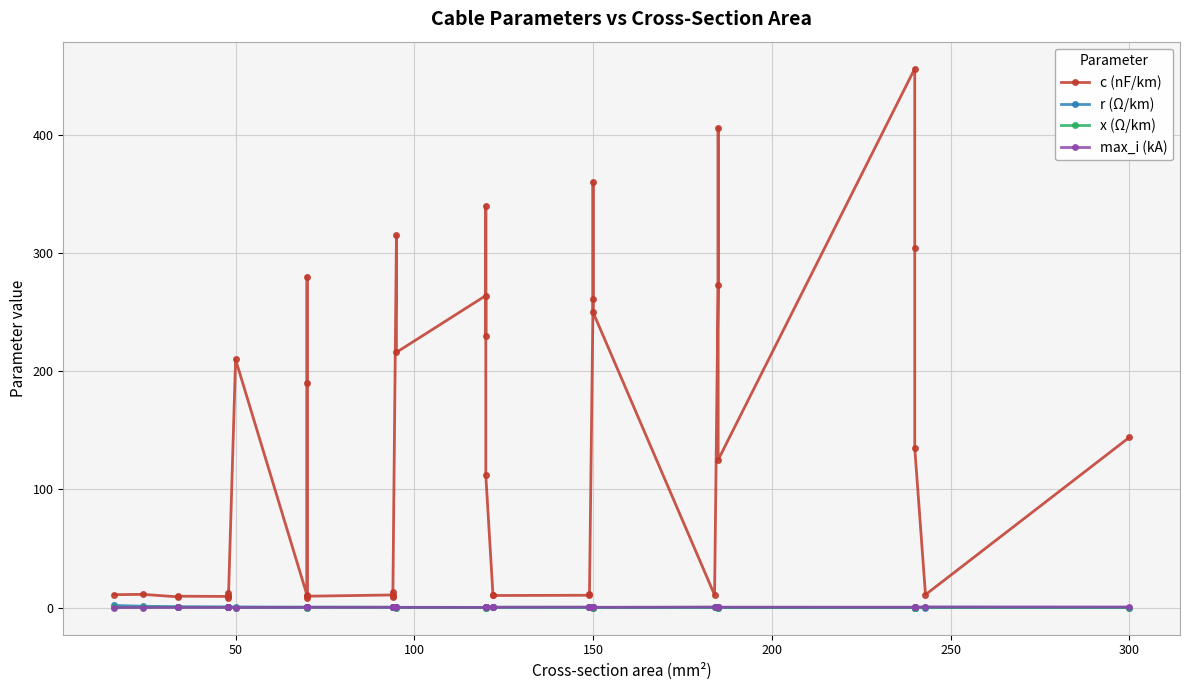

Reading left to right, extract all data points from this chart.

c (nF/km): 11.0	11.2	9.2	9.7	9.5	12.2	10.1	8.0	210.0	10.4	280.0	190.0	8.4	9.7	10.8	13.2	8.7	10.0	315.0	216.0	264.0	230.0	340.0	112.0	11.1	10.3	10.5	11.2	261.0	360.0	250.0	10.8	273.0	406.0	125.0	456.0	304.0	135.0	11.0	144.0
r (Ω/km): 1.9	1.2	0.8	0.8	0.6	0.6	0.6	0.6	0.6	0.4	0.4	0.4	0.4	0.4	0.3	0.3	0.3	0.3	0.3	0.3	0.2	0.3	0.3	0.2	0.2	0.2	0.2	0.2	0.2	0.2	0.2	0.2	0.2	0.2	0.1	0.1	0.1	0.1	0.1	0.1
x (Ω/km): 0.3	0.3	0.4	0.4	0.4	0.3	0.3	0.5	0.1	0.3	0.1	0.1	0.5	0.4	0.3	0.3	0.4	0.3	0.1	0.1	0.1	0.1	0.1	0.2	0.3	0.3	0.3	0.3	0.1	0.1	0.1	0.3	0.1	0.1	0.2	0.1	0.1	0.1	0.3	0.1
max_i (kA): 0.1	0.1	0.2	0.2	0.2	0.2	0.2	0.2	0.1	0.3	0.2	0.2	0.3	0.3	0.3	0.3	0.3	0.3	0.2	0.3	0.2	0.3	0.3	0.4	0.4	0.4	0.5	0.5	0.3	0.3	0.3	0.5	0.4	0.4	0.5	0.4	0.4	0.5	0.6	0.6